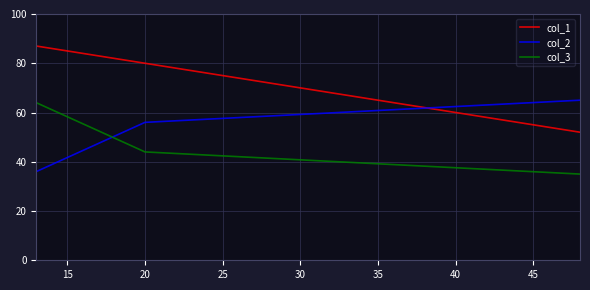

What is the difference between the maximum and minimum values in the col_2 series?

29